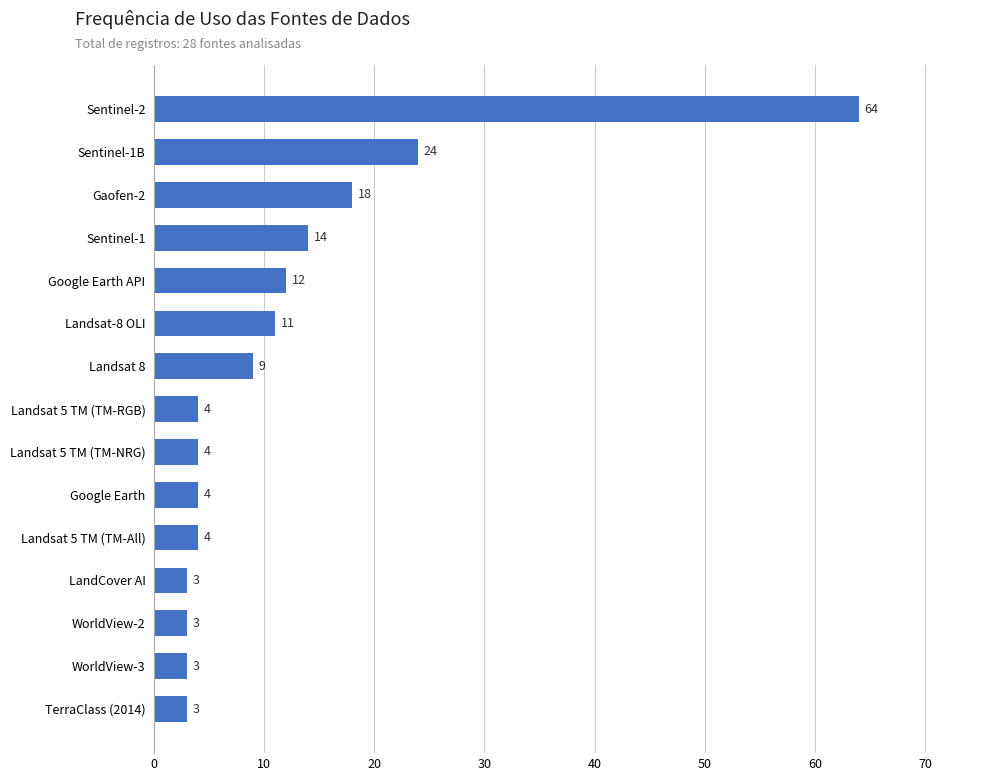

Which category has the highest value across all series?

Sentinel-2